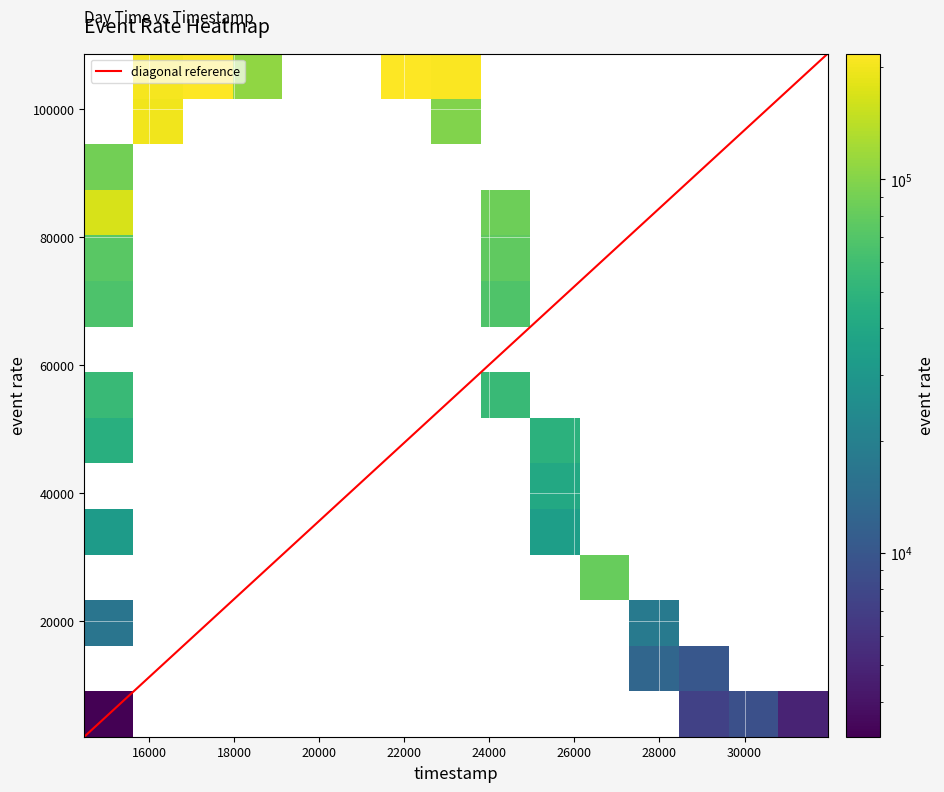

Reading right to left, what are all the values shown in this chart?

timestamp: 39=31955.0	38=31007.0	37=30477.0	36=29800.0	35=29112.0	34=28475.0	33=27985.0	32=27336.0	31=26731.0	30=26410.0	29=26203.0	28=25931.0	27=25505.0	26=25225.0	25=24890.0	24=24520.0	23=24205.0	22=23967.0	21=23755.0	20=23565.0	19=23183.0	18=22583.0	17=21735.0	16=18350.0	15=17902.0	14=17228.0	13=16785.0	12=16370.0	11=16130.0	10=15865.0	9=15545.0	8=15426.0	7=15265.0	6=15155.0	5=15010.0	4=14888.0	3=14785.0	2=14662.0	1=14560.0	0=14480.0
day_time: 39=0.4	38=0.4	37=0.4	36=0.3	35=0.3	34=0.3	33=0.3	32=0.3	31=0.3	30=0.3	29=0.3	28=0.3	27=0.3	26=0.3	25=0.3	24=0.3	23=0.3	22=0.3	21=0.3	20=0.3	19=0.3	18=0.3	17=0.3	16=0.2	15=0.2	14=0.2	13=0.2	12=0.2	11=0.2	10=0.2	9=0.2	8=0.2	7=0.2	6=0.2	5=0.2	4=0.2	3=0.2	2=0.2	1=0.2	0=0.2
event_rate: 39=1930.9	38=2942.2	37=3797.1	36=5231.8	35=7218.0	34=10129.7	33=12878.6	32=17844.2	31=23868.5	30=27276.6	29=29949.2	28=34324.6	27=41211.1	26=48198.3	25=56015.8	24=68204.5	23=77982.8	22=85741.7	21=97464.2	20=104565.8	19=107951.5	18=108698.2	17=108531.3	16=108347.3	15=108101.6	14=106333.3	13=103595.5	12=102771.5	11=100884.9	10=96667.4	9=88302.3	8=86535.0	7=80849.2	6=74256.8	5=67346.5	4=56185.9	3=45989.6	2=32628.1	1=16648.3	0=3223.0